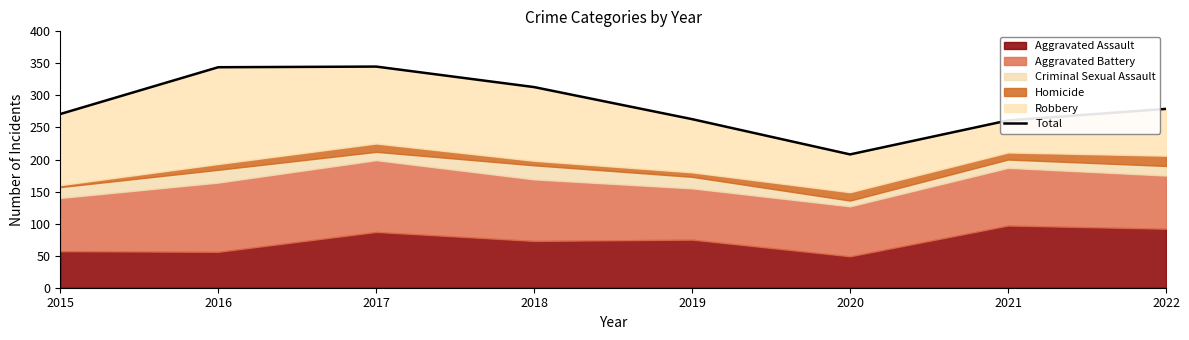

Reading left to right, extract all data points from this chart.

271	344	345	313	263	208	261	279